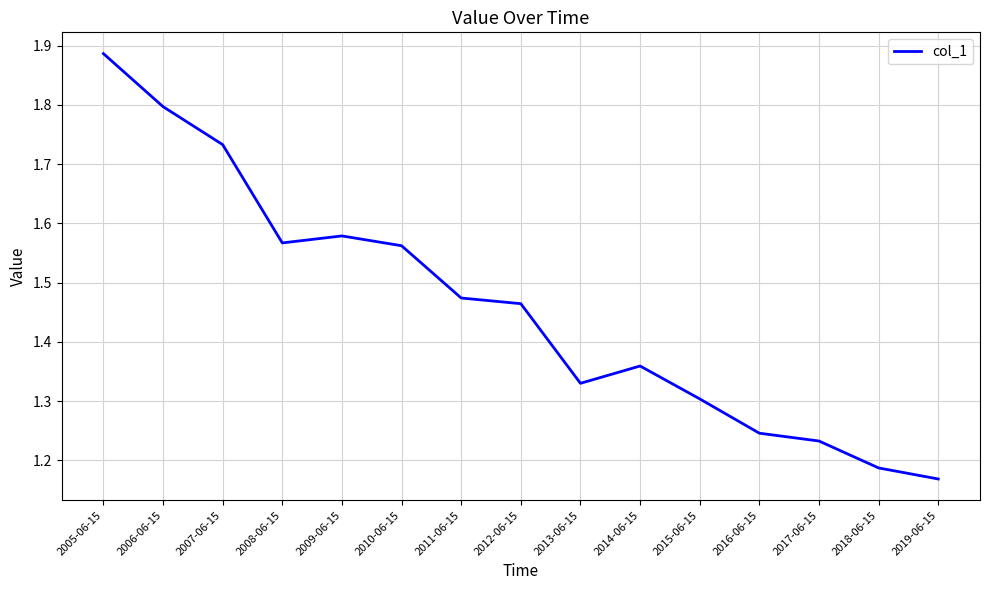

What is the ratio of the value at 2017-06-15 to the value at 2008-06-15?

0.8